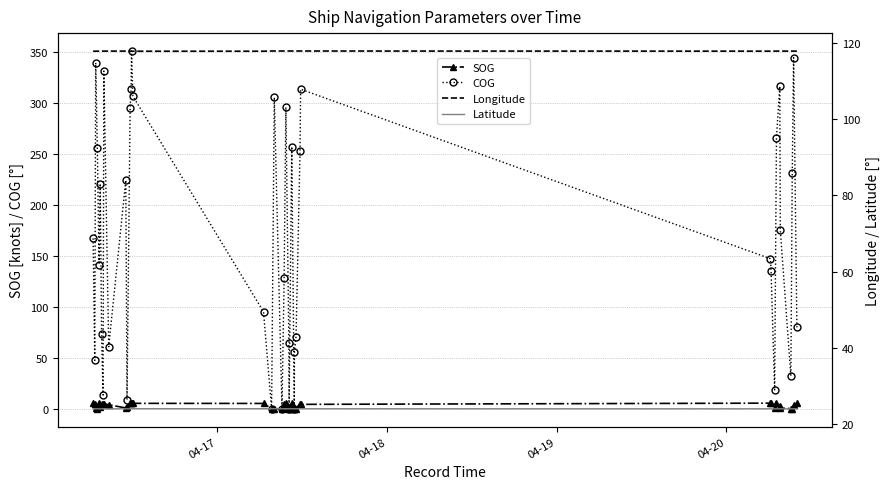

How many lines are shown in the chart?

4